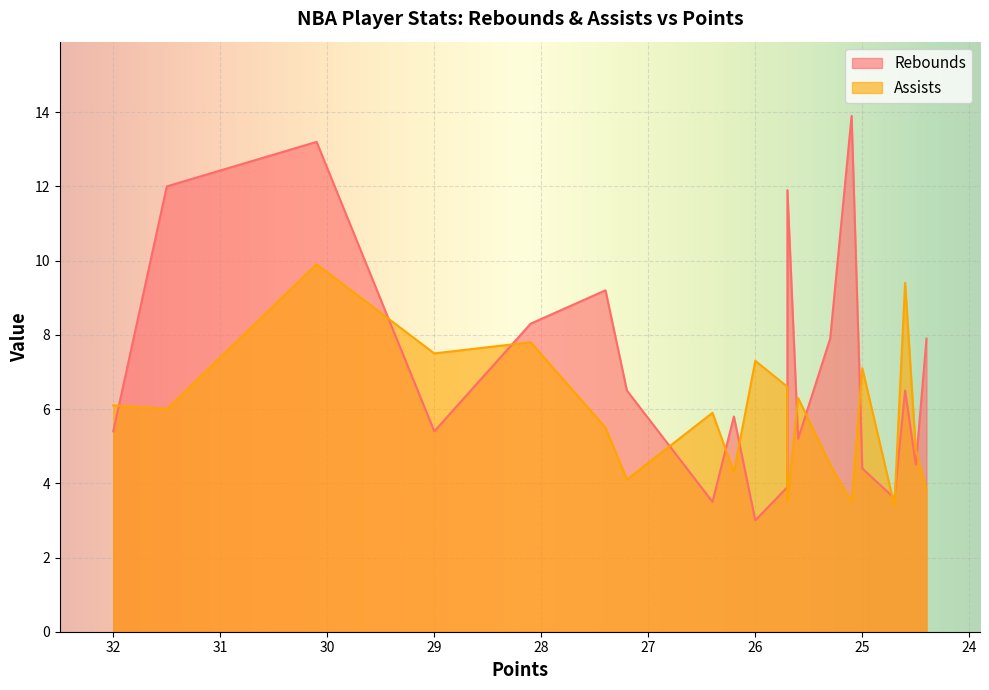

Rank the series by their maximum value, from lowest to highest.

Assists, Rebounds